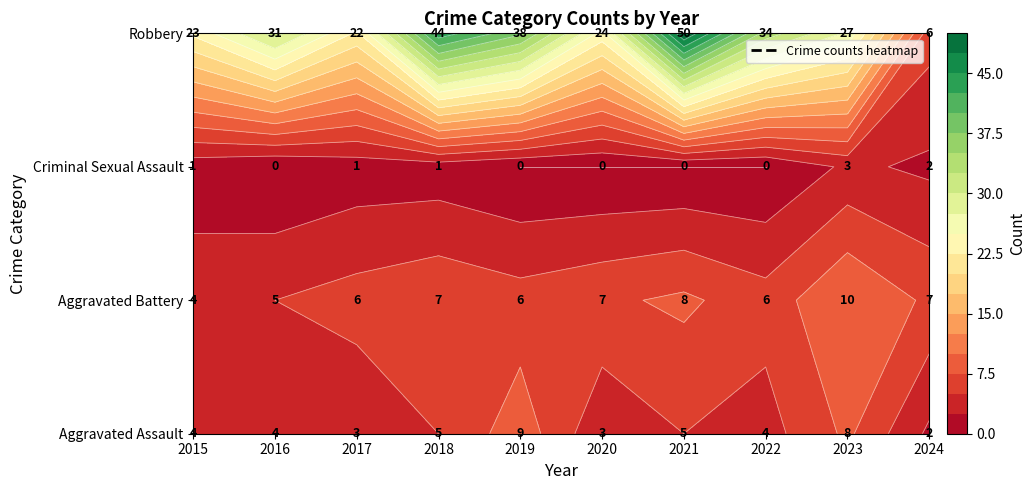

Is it true that Aggravated Assault equals 12 at 2023?

False